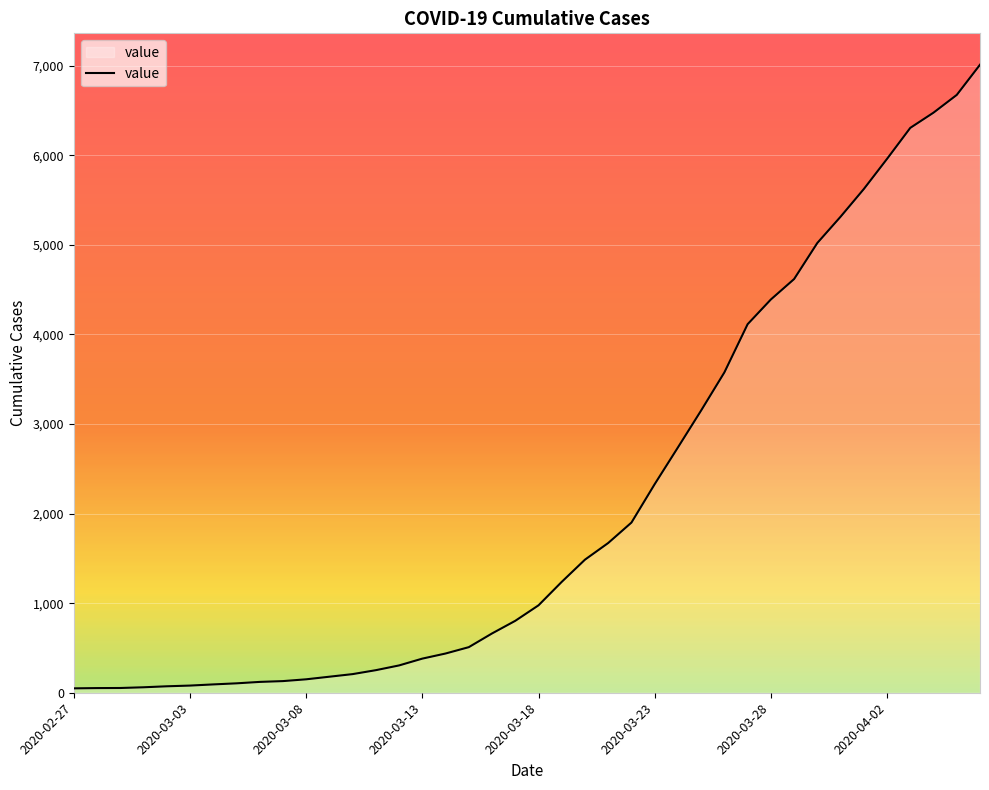

What is the difference between the maximum and minimum values?

6963